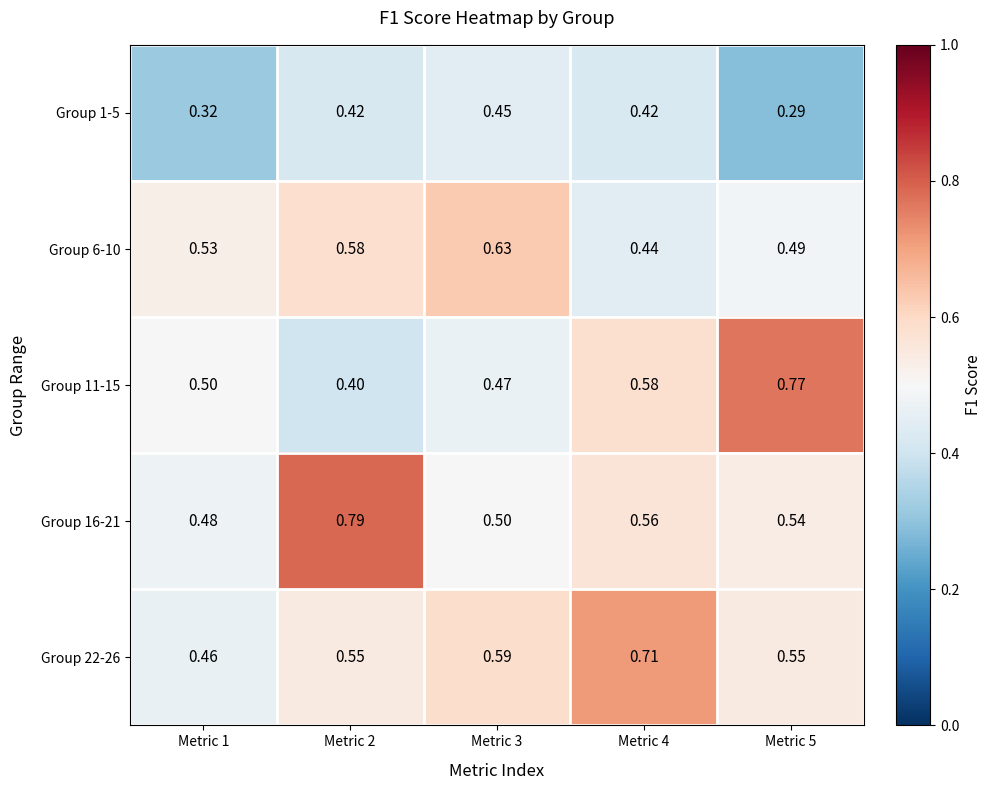

Is the value of Group 6-10 at Metric 1 greater than the value of Group 1-5 at Metric 3?

Yes